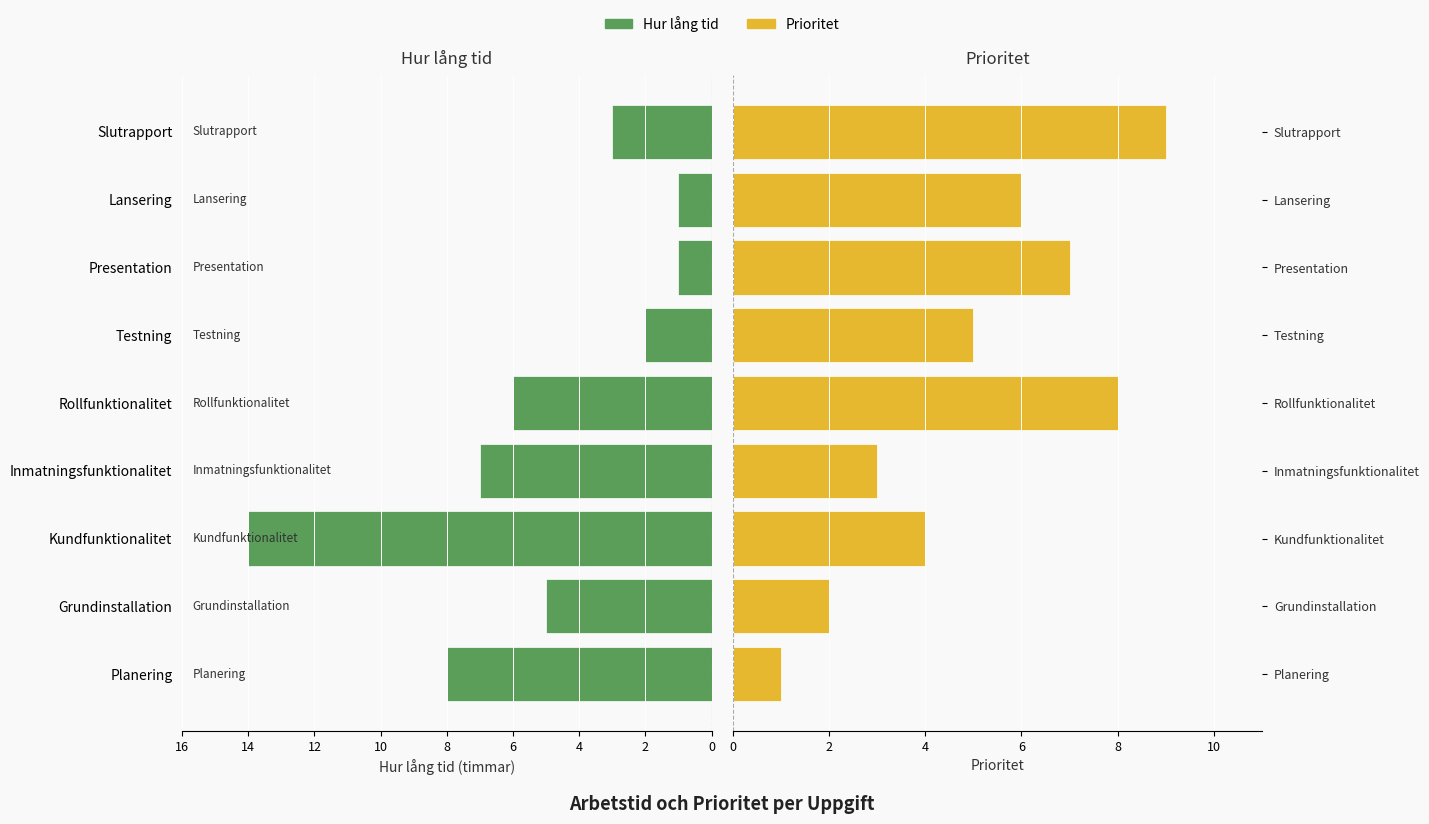

At how many categories does at least one series exceed 8?

2